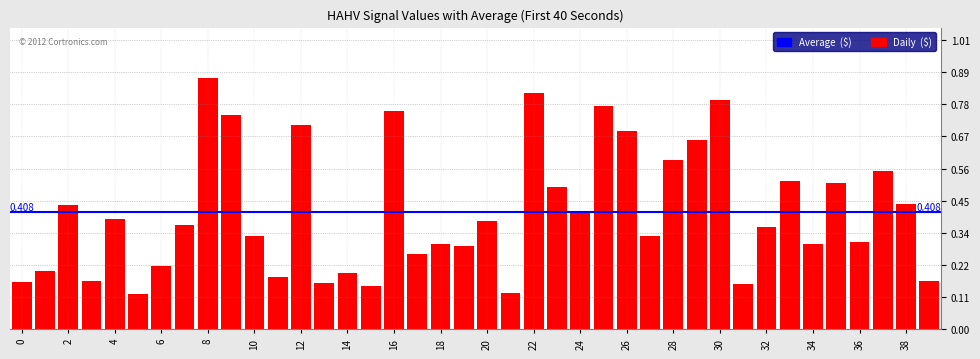

What is the value of the 35th bar from the left?

0.3